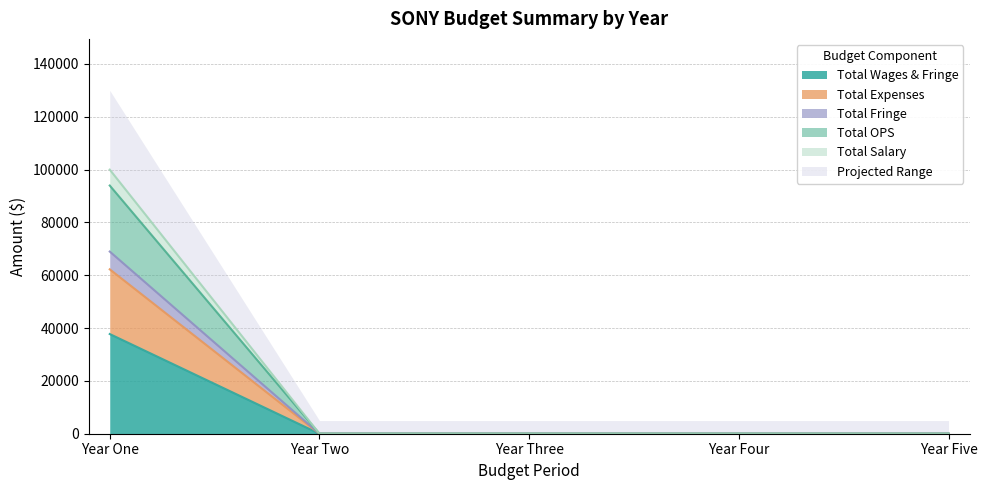

Rank the categories by Total Salary value from lowest to highest.

Year Two, Year Three, Year Four, Year Five, Year One